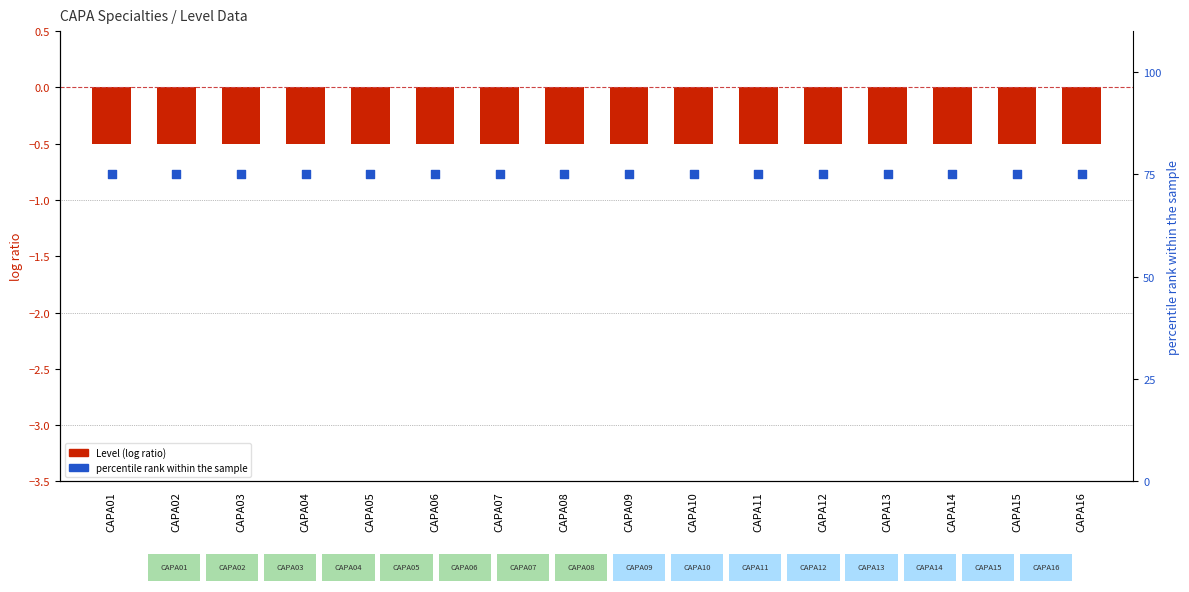

Which series contains the lowest Y value?

Level